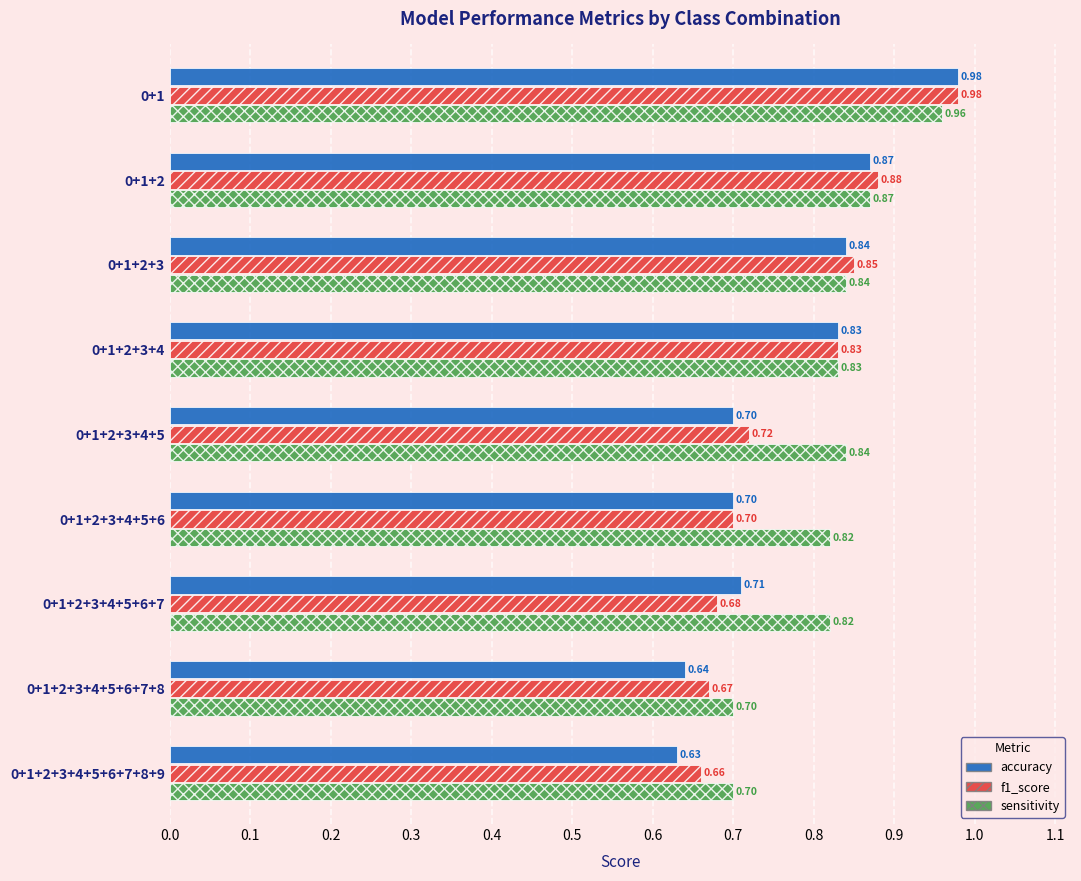

Which series has the largest range (max minus min)?

accuracy